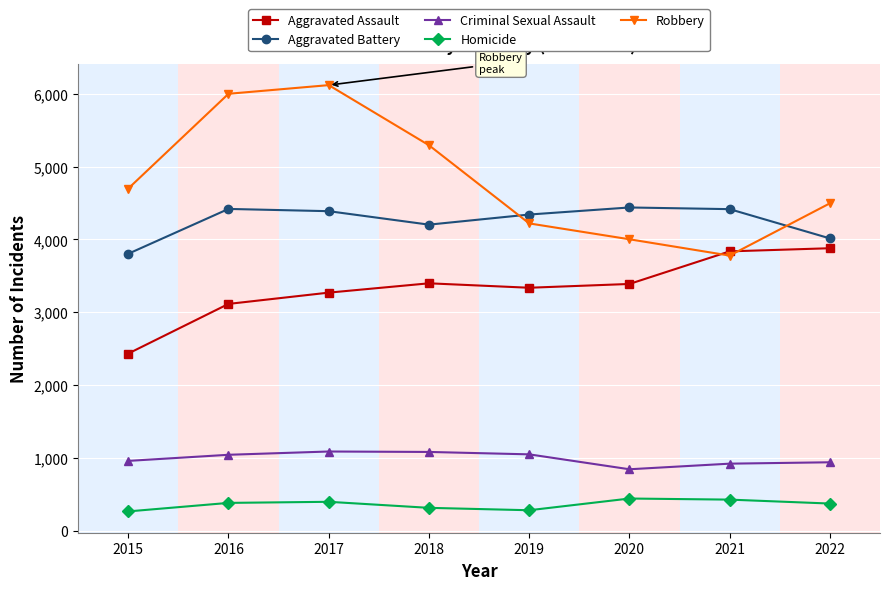

What is the difference between the highest and lowest values at 2021?

3991